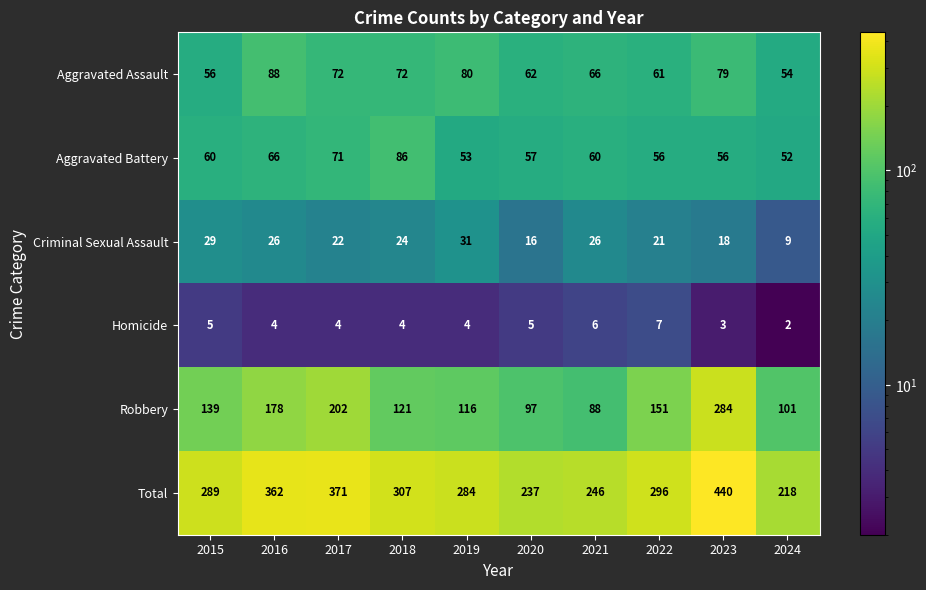

Rank the categories by Robbery value from lowest to highest.

2021, 2020, 2024, 2019, 2018, 2015, 2022, 2016, 2017, 2023